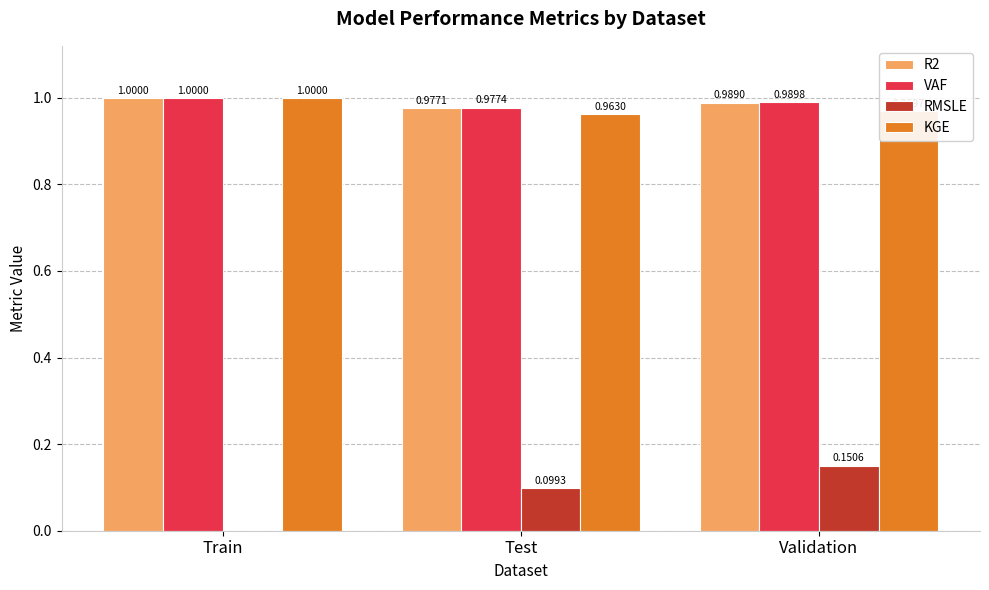

Where is R2 nearest to the value 0?

Test